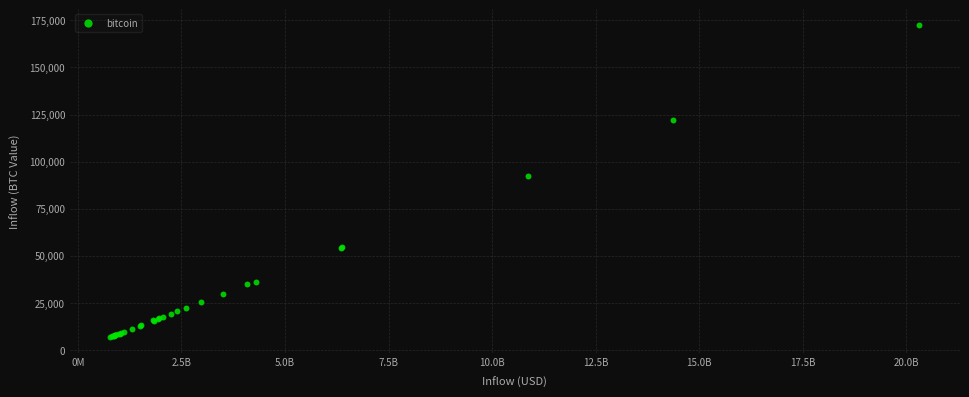

What Y value in the scatter plot is closest to 89669?

92583.8